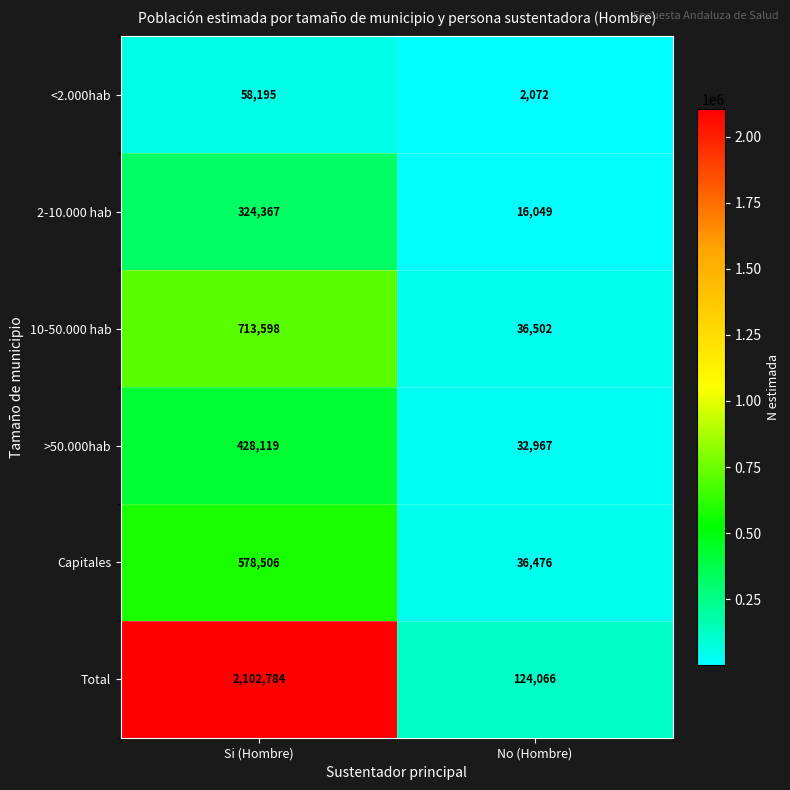

At how many categories does at least one series exceed 239673?

1